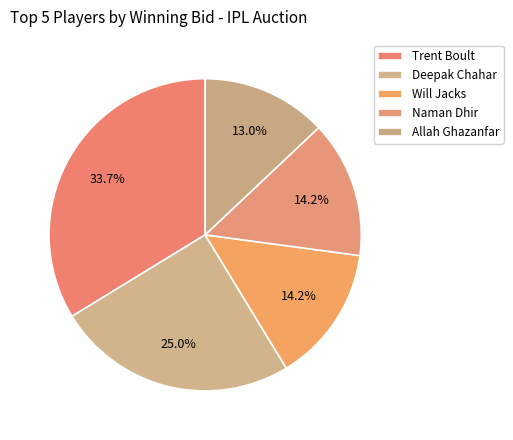

Is Allah Ghazanfar the majority of the pie?

No